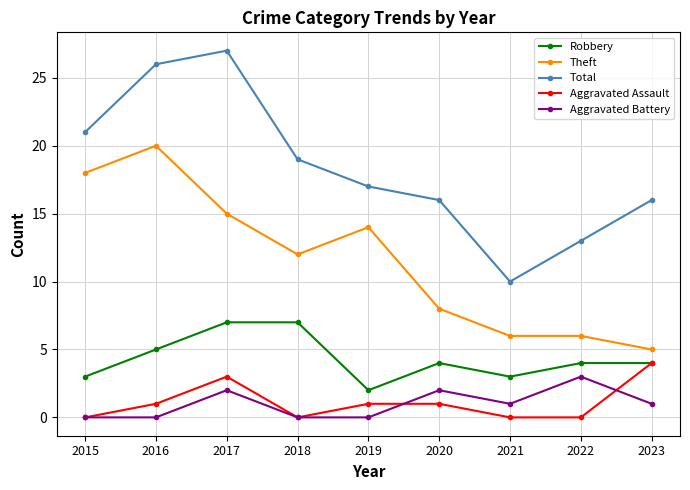

Which category has the highest value in the Aggravated Assault series?

2023